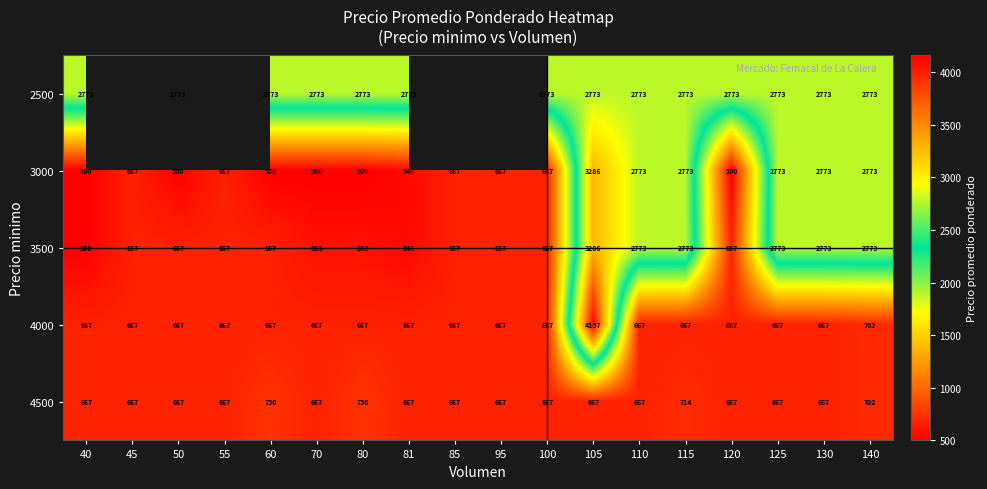

How many distinct data groups are displayed?

5